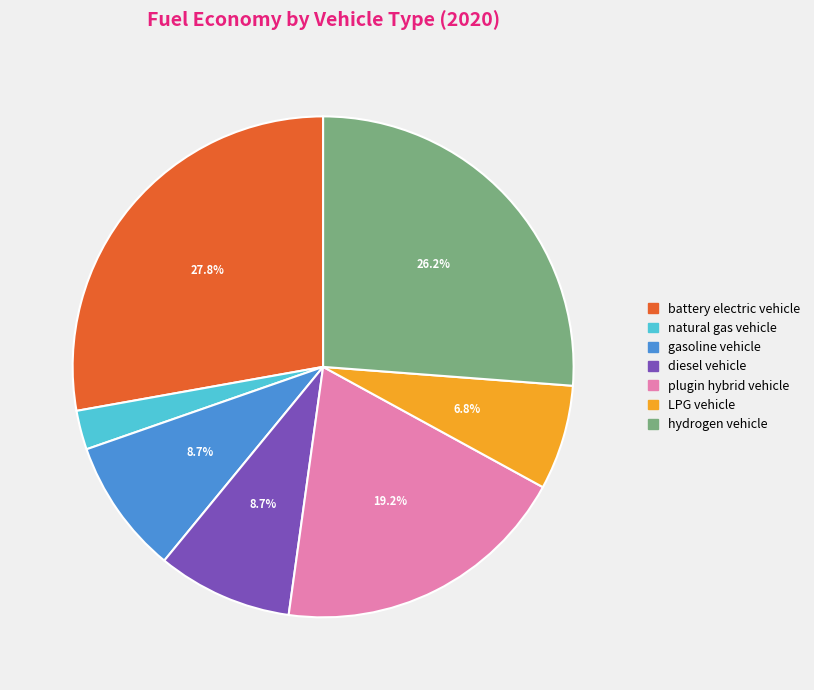

How many segments does this pie chart have?

7